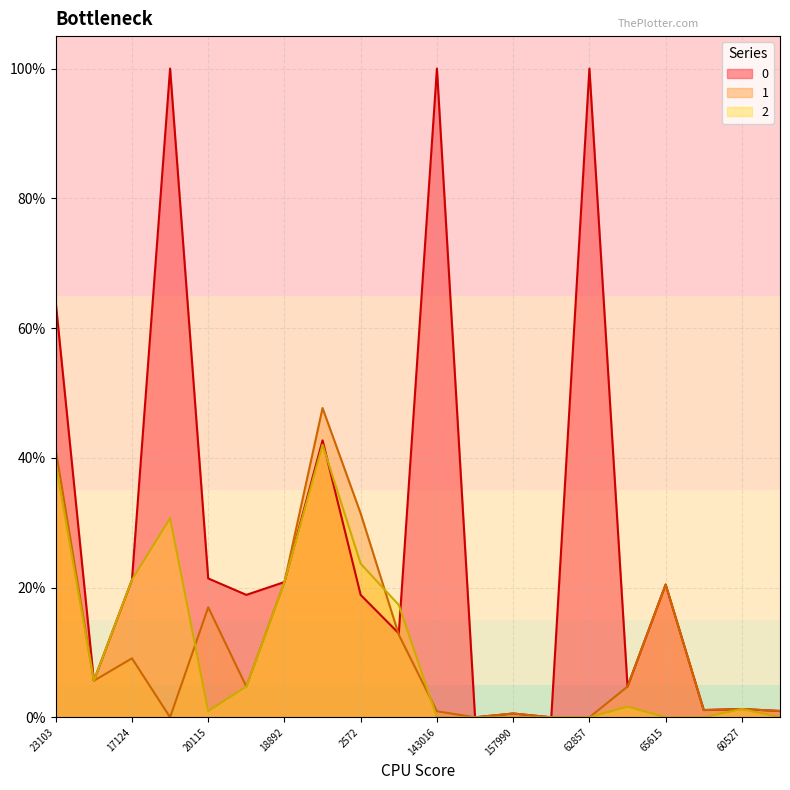

What is the difference between the maximum and minimum values in the 0 series?

1.0